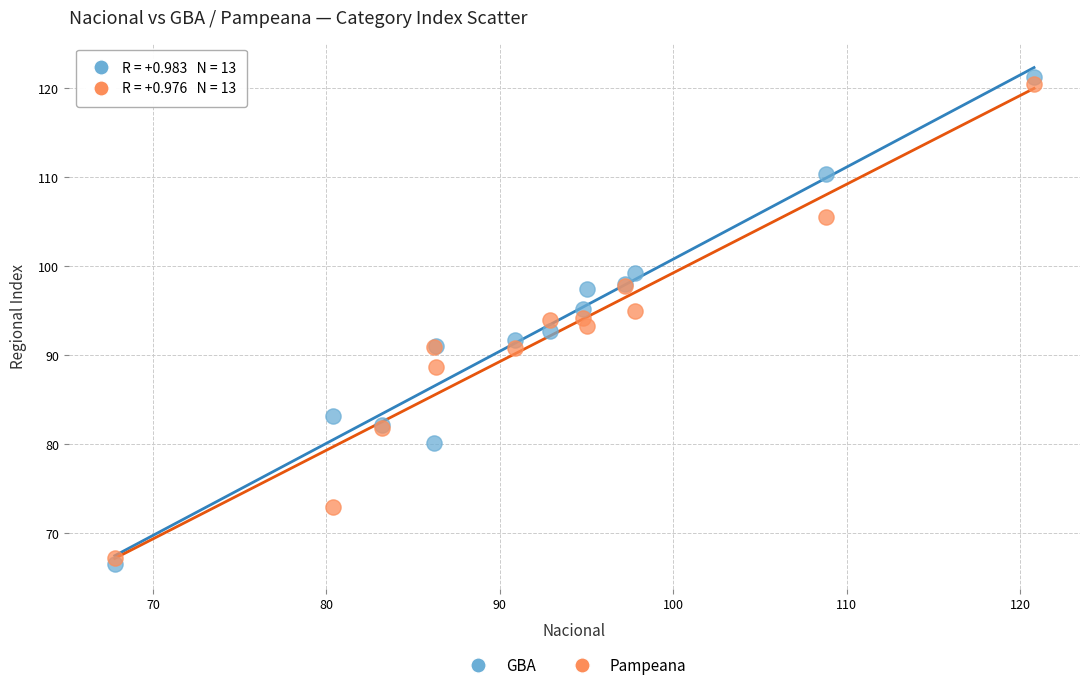

Which series has the largest Y range (max minus min)?

GBA